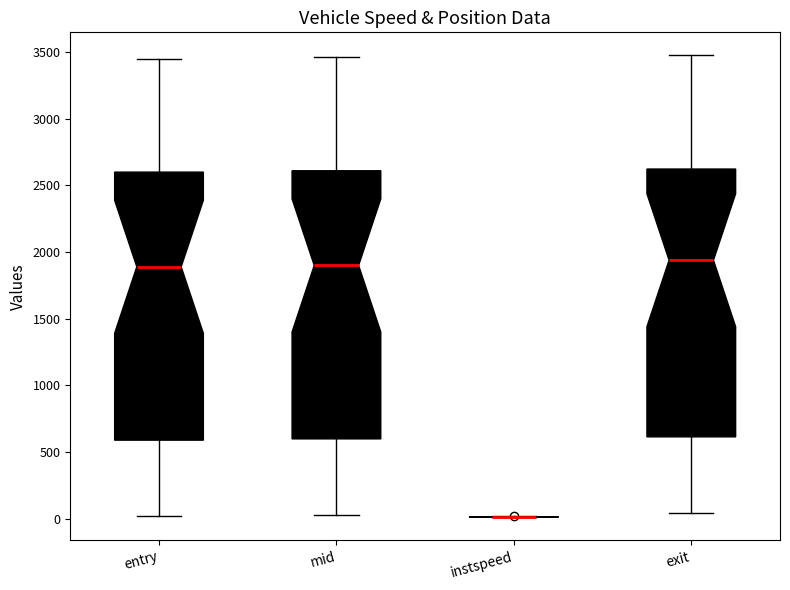

Reading left to right, transcribe this box plot: for each box, give where its median line is, the range the box spans, and where its two whiskers end, as read against the y-axis. The values are not printed on the chart, so give them approximately, as read against the axis.

entry: median 1900, box 600 to 2600, whiskers 0 to 3450
mid: median 1900, box 600 to 2600, whiskers 50 to 3450
instspeed: box collapsed to a line at 0, whiskers 0 to 0
exit: median 1950, box 600 to 2600, whiskers 50 to 3500